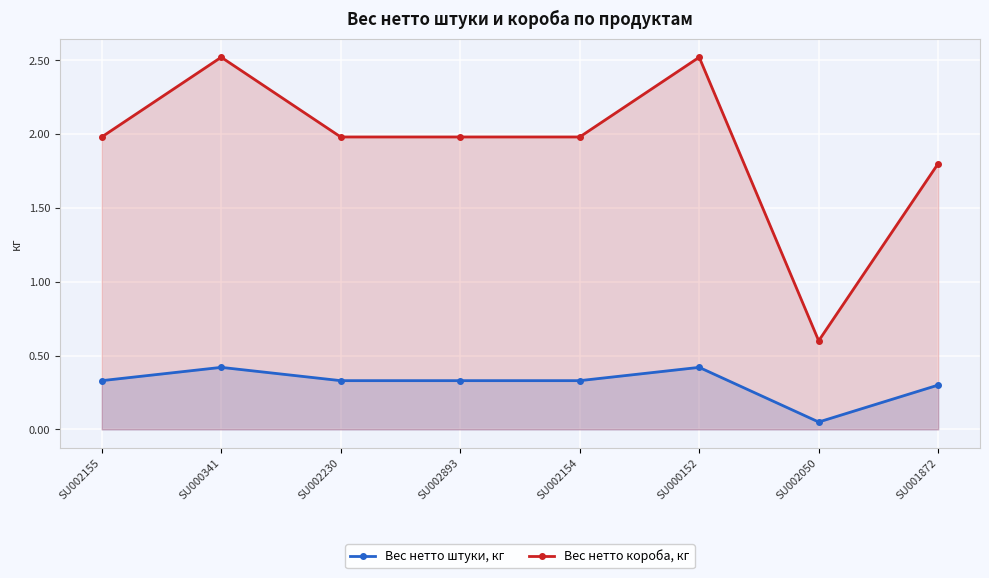

Reading left to right, list all the values displayed in this chart.

Вес нетто штуки, кг: 0.3	0.4	0.3	0.3	0.3	0.4	0.1	0.3
Вес нетто короба, кг: 2.0	2.5	2.0	2.0	2.0	2.5	0.6	1.8